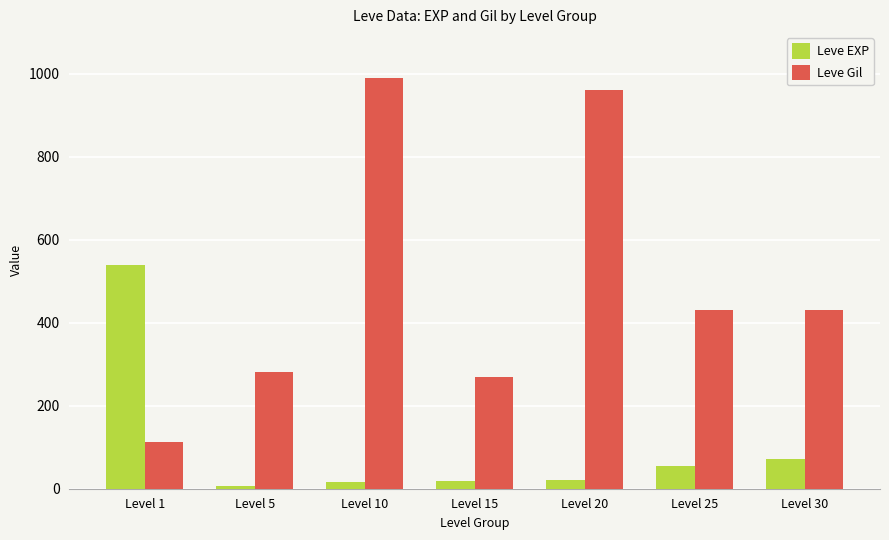

How many groups of bars are there?

7